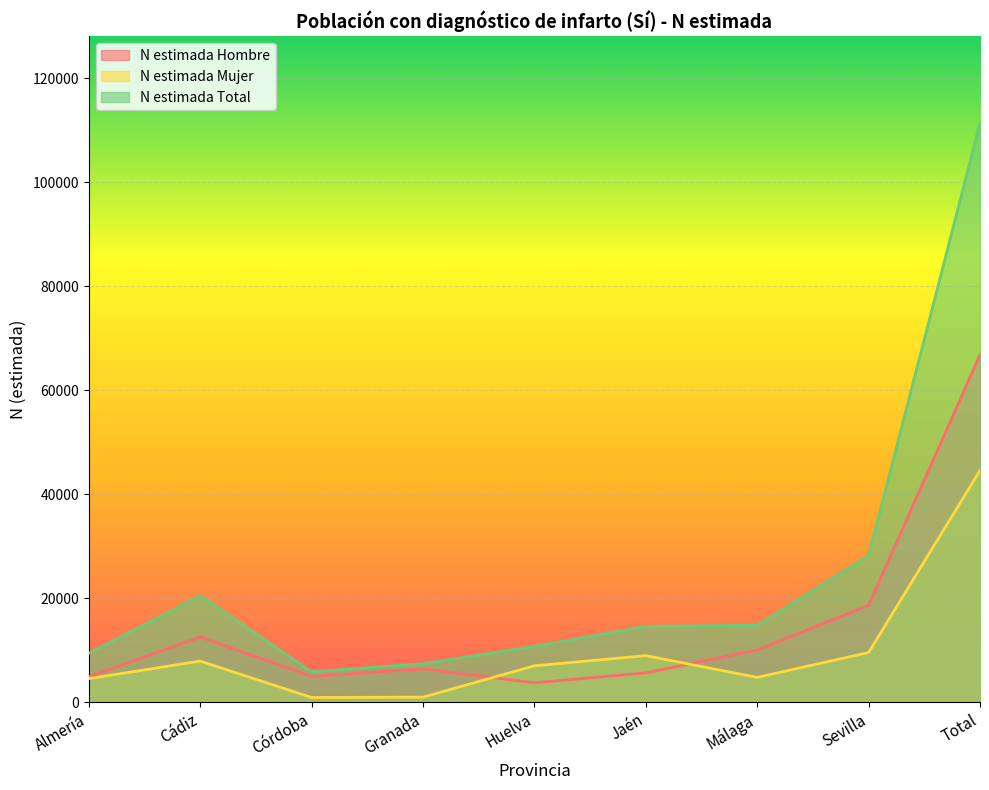

The value of N estimada Total at Málaga is 14784. True or false?

True